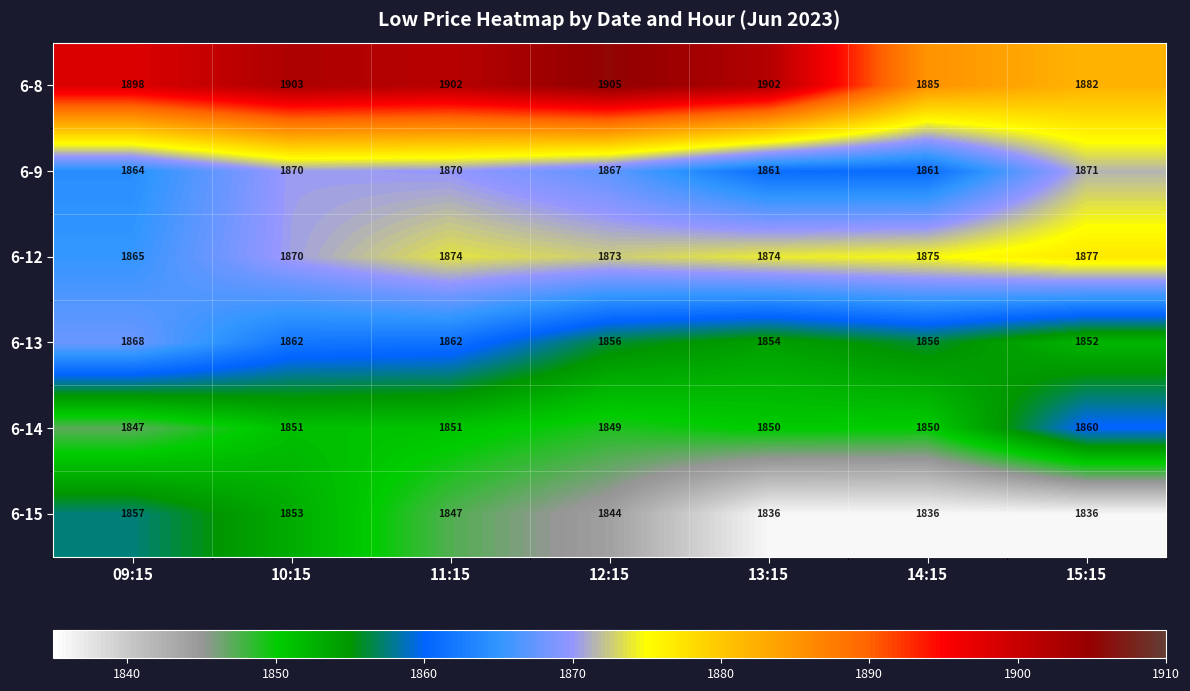

Which series changed the most between 09:15 and 15:15?

6-15